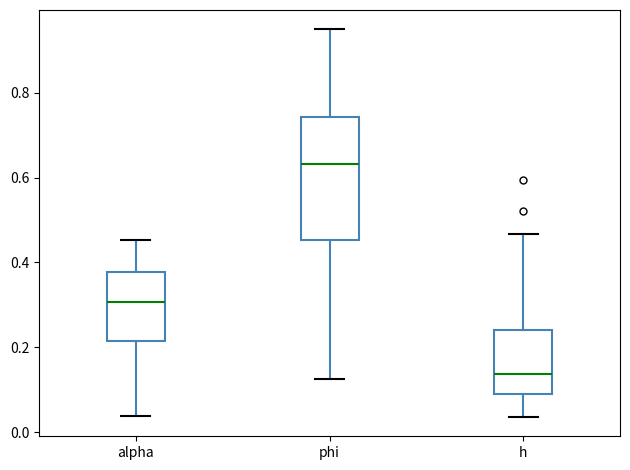

Which box has the lowest median line?

h